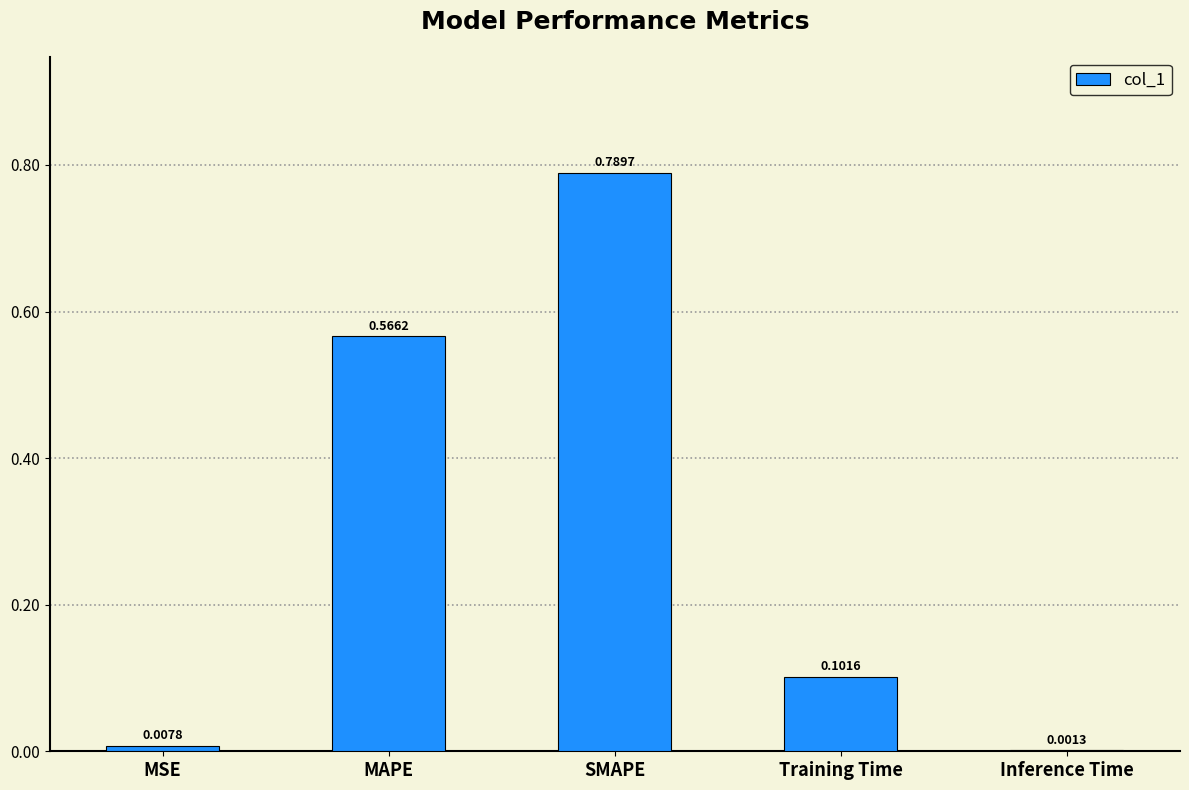

What is the change in value from SMAPE to Training Time?

-0.7